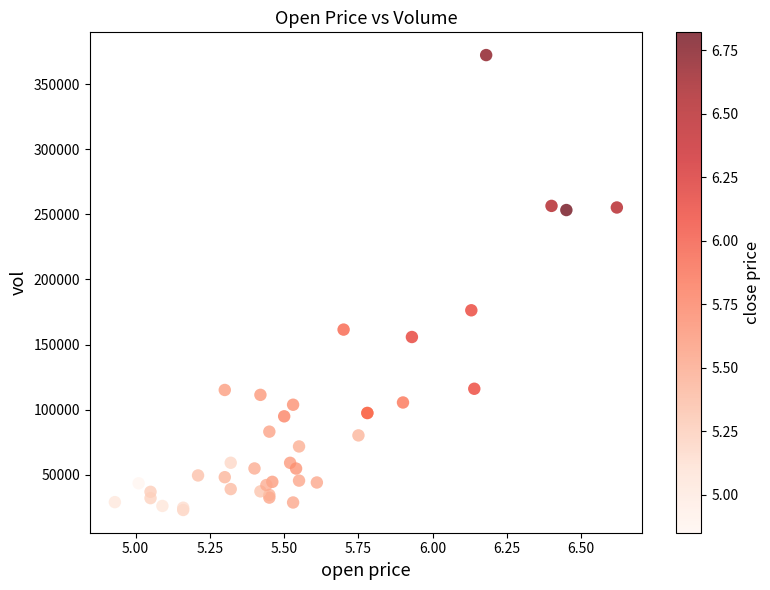

What Y value in the scatter plot is closest to 197676?

176378.1